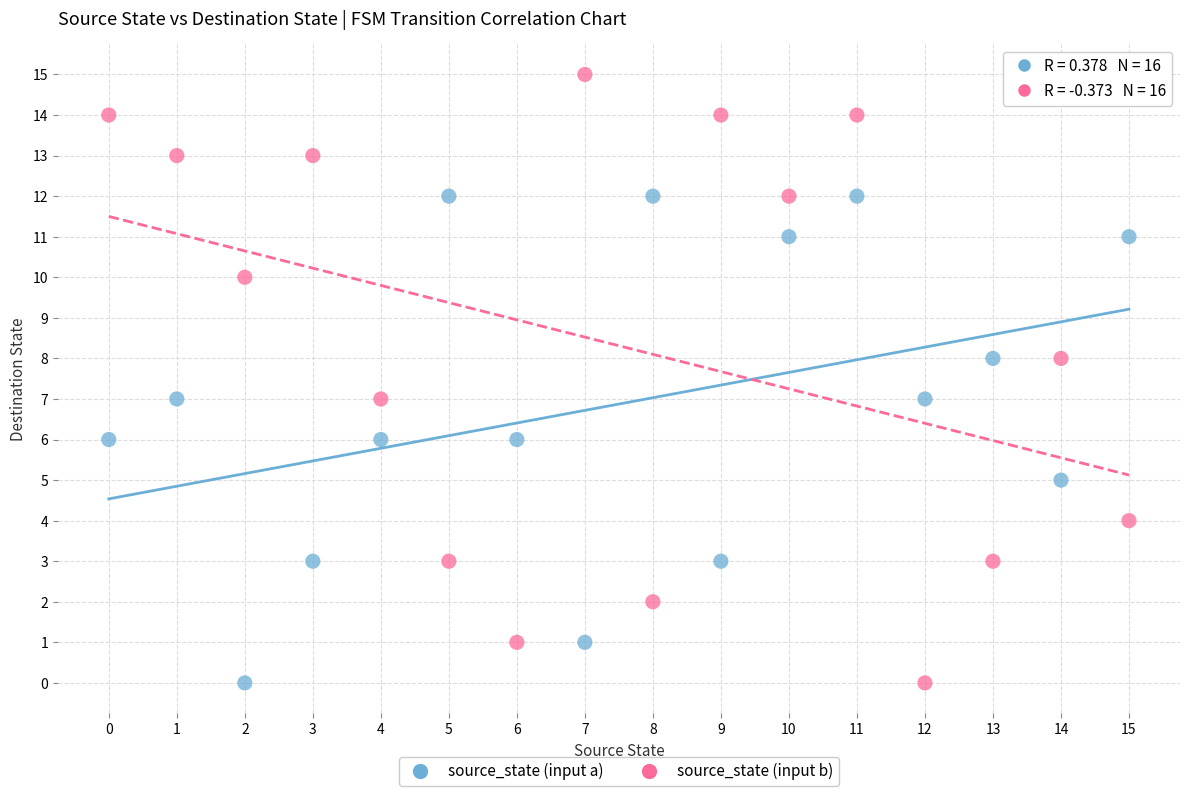

Which series has the largest Y range (max minus min)?

source_state (input b)